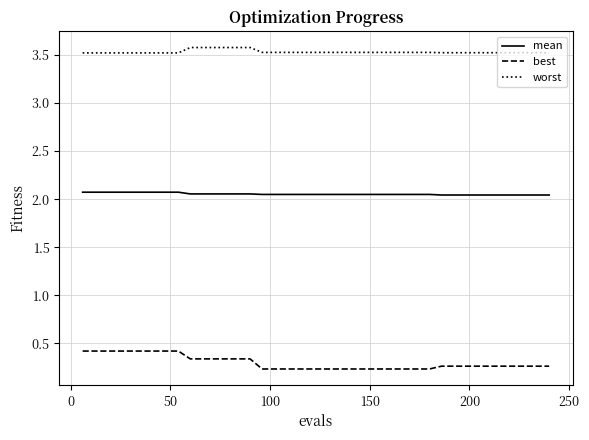

How many mean values are between 2 and 3?

40